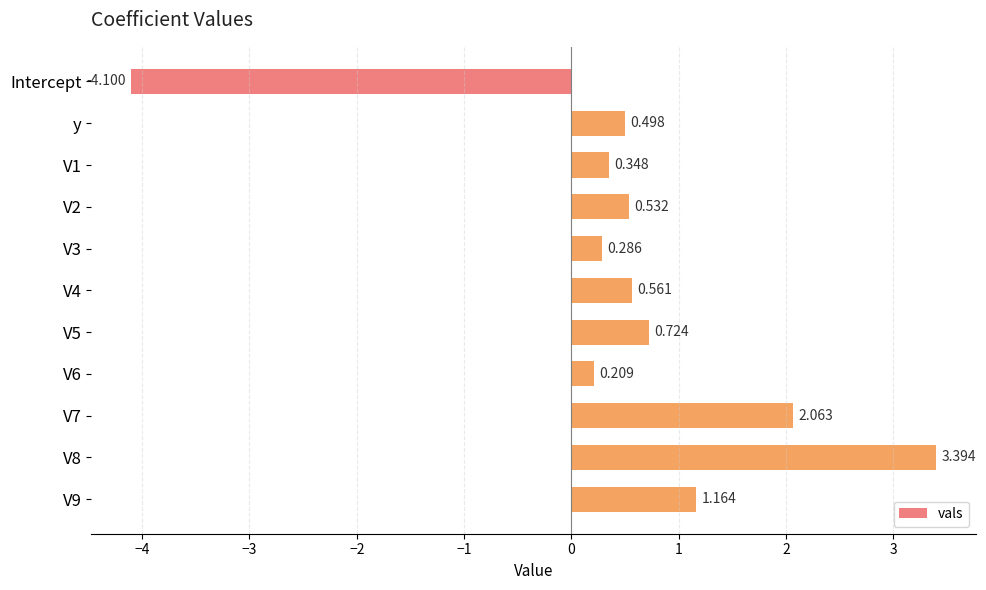

Are the bars grouped side by side (vs. stacked)?

No